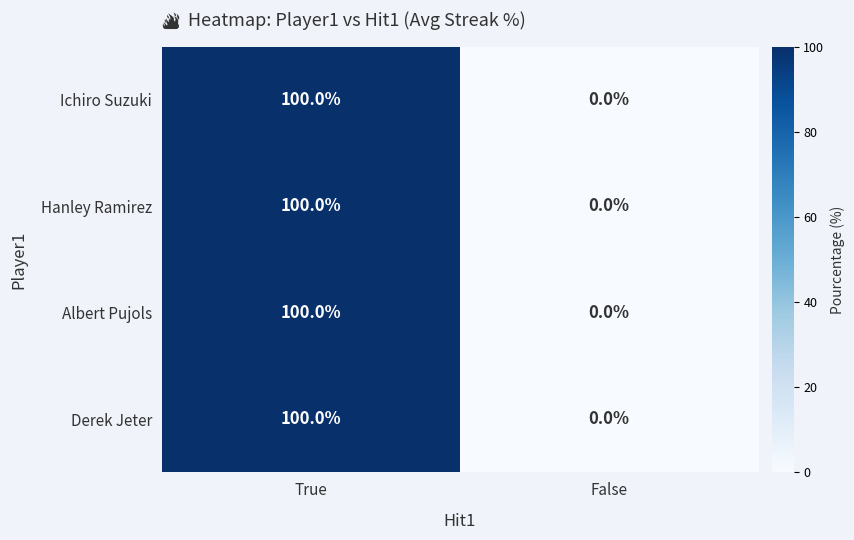

Reading left to right, list all the values displayed in this chart.

Ichiro Suzuki: True=100	False=0
Hanley Ramirez: True=100	False=0
Albert Pujols: True=100	False=0
Derek Jeter: True=100	False=0